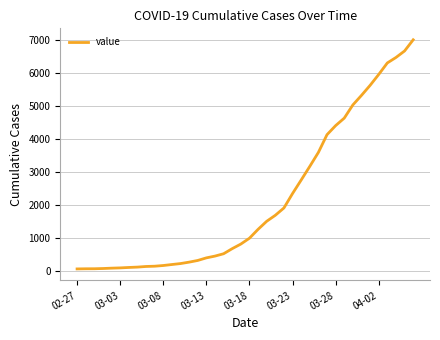

What is the difference between the maximum and minimum values?

6931